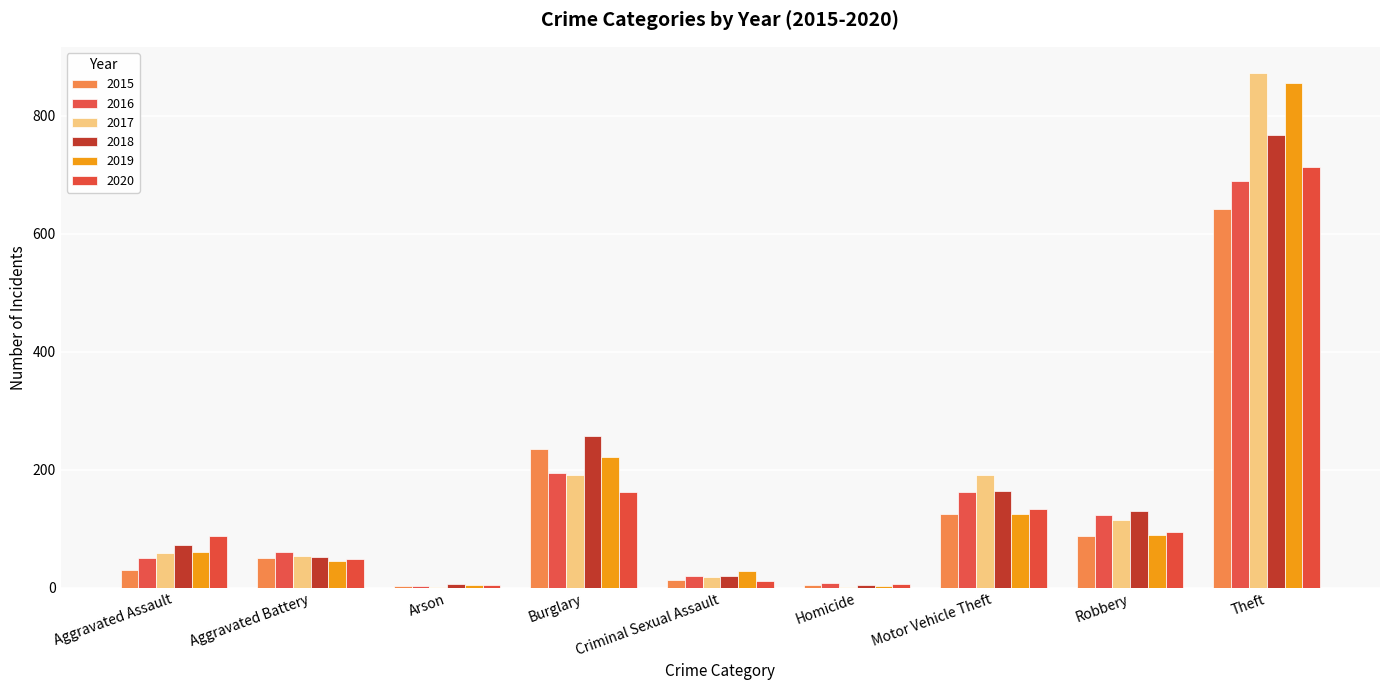

Does the chart contain stacked bars?

No